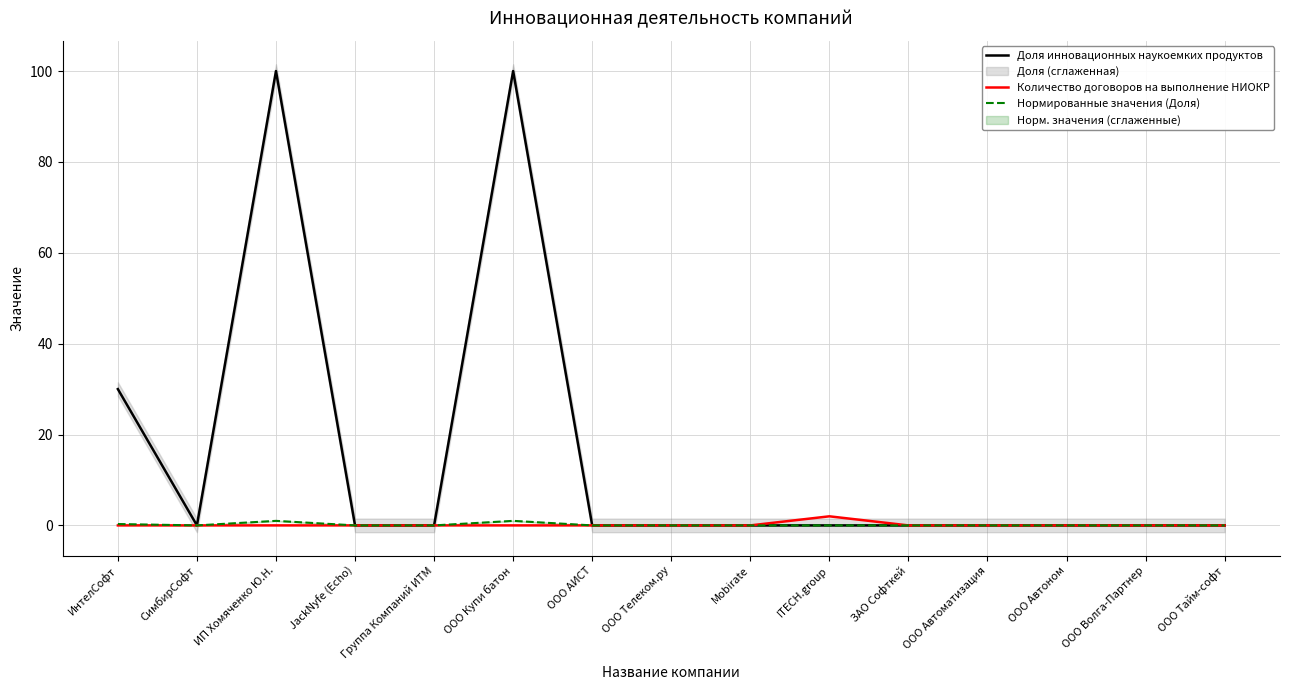

Where is the first local maximum for Количество договоров на выполнение НИОКР?

ITECH.group